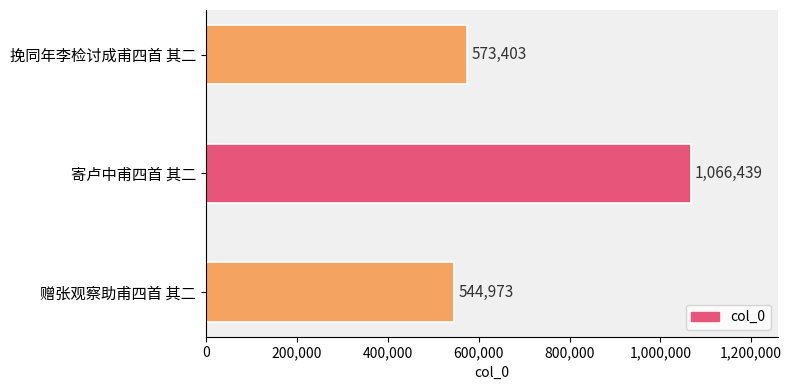

What is the change in value from 寄卢中甫四首 其二 to 赠张观察助甫四首 其二?

-521466